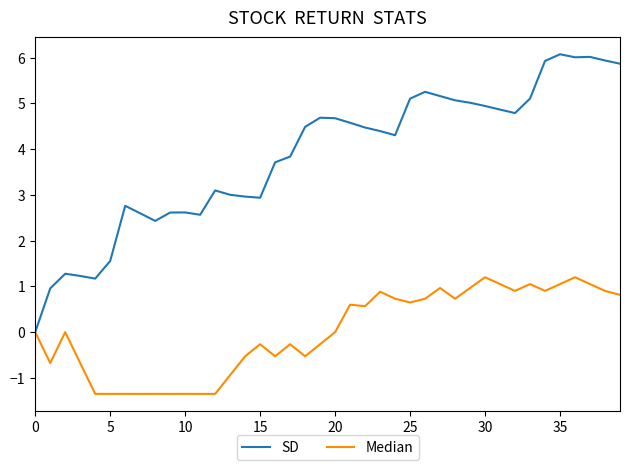

Count the number of data series in this chart.

2